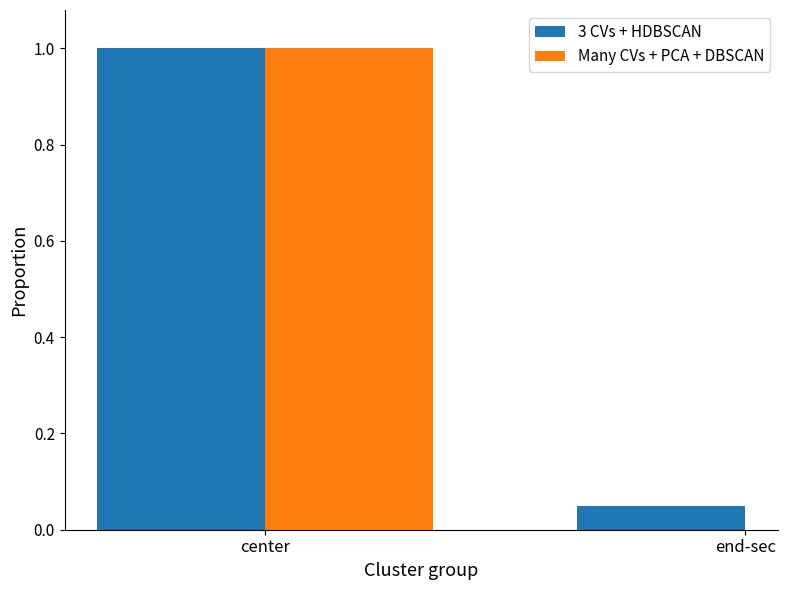

Which label corresponds to the largest value in the chart?

center